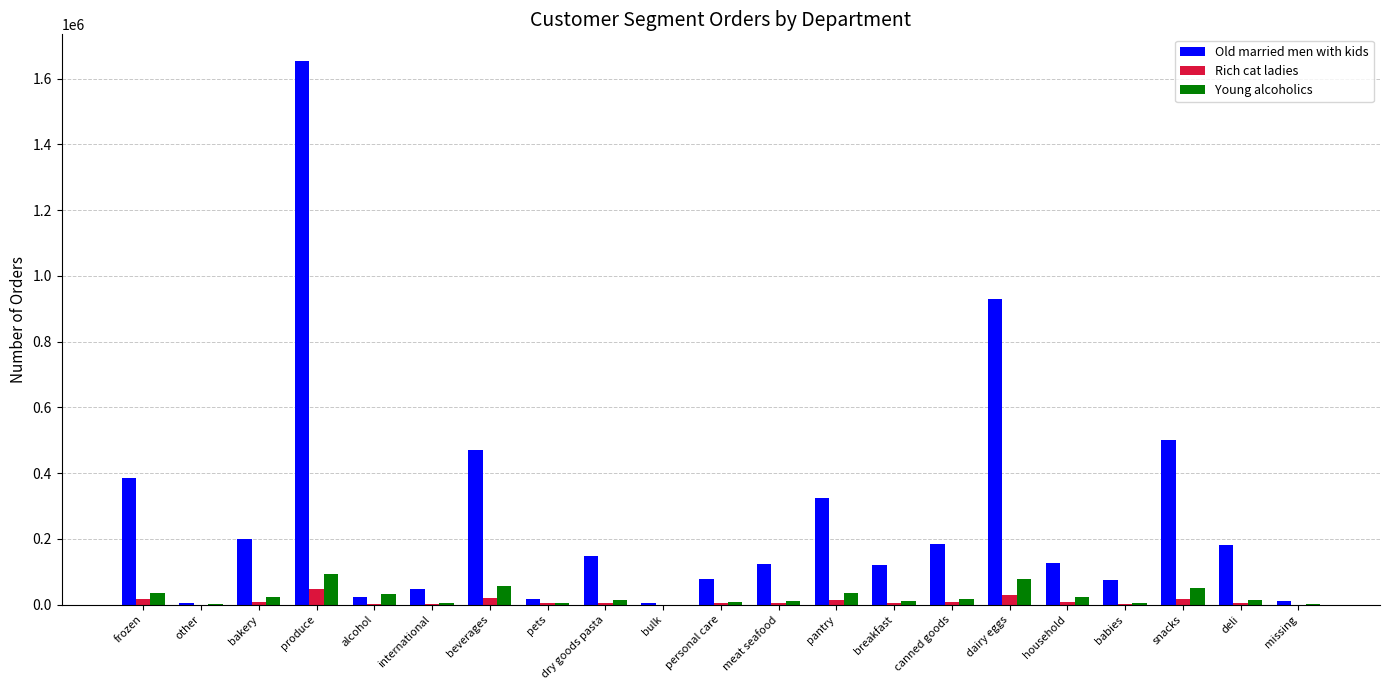

Is the value of Old married men with kids at meat seafood greater than the value of Young alcoholics at personal care?

Yes